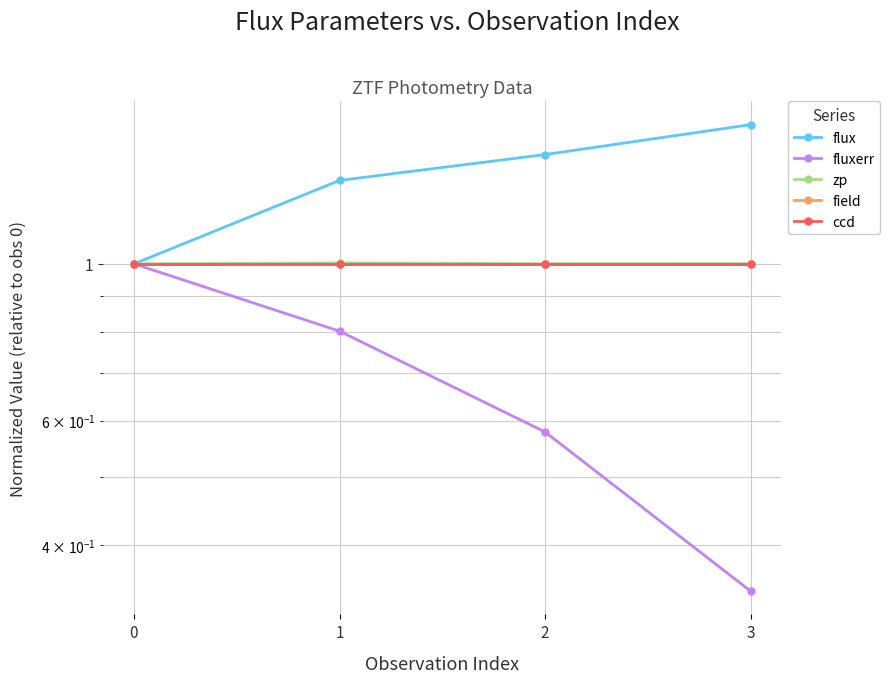

True or false: flux and zp cross at least once.

False